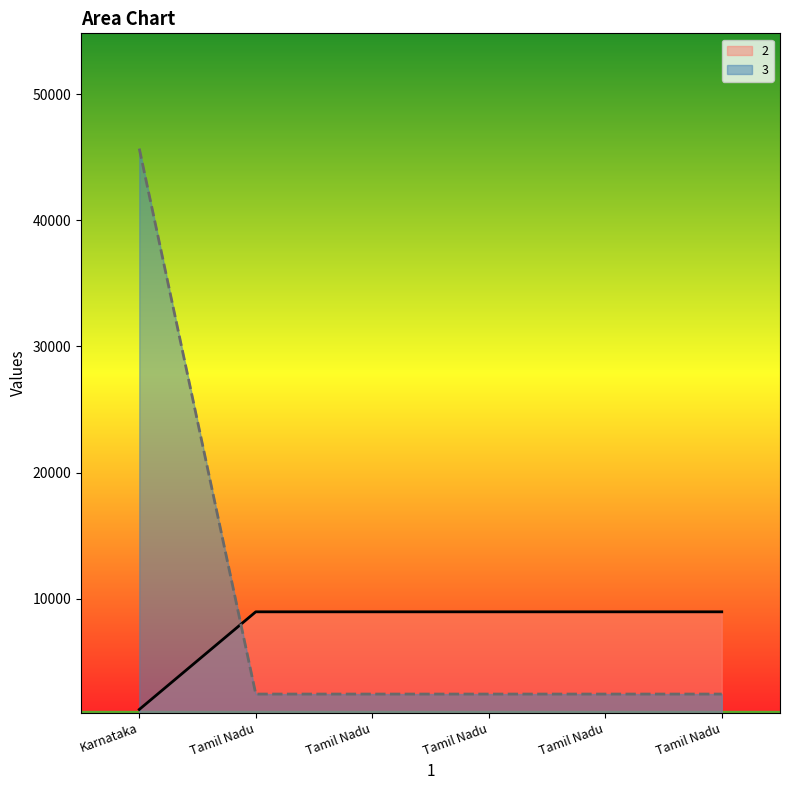

At how many categories does at least one series exceed 19293?

1